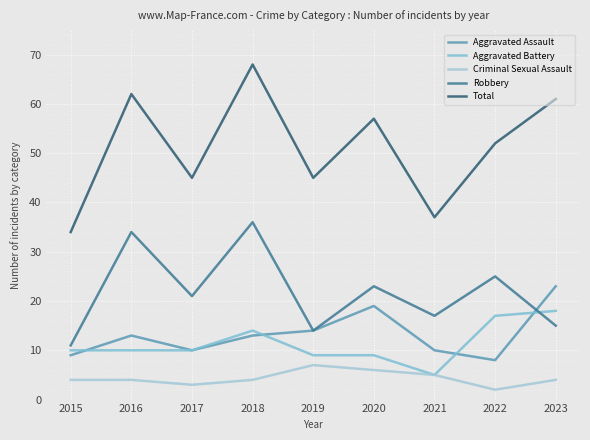

Count the Criminal Sexual Assault values in the range 4 to 5.

5